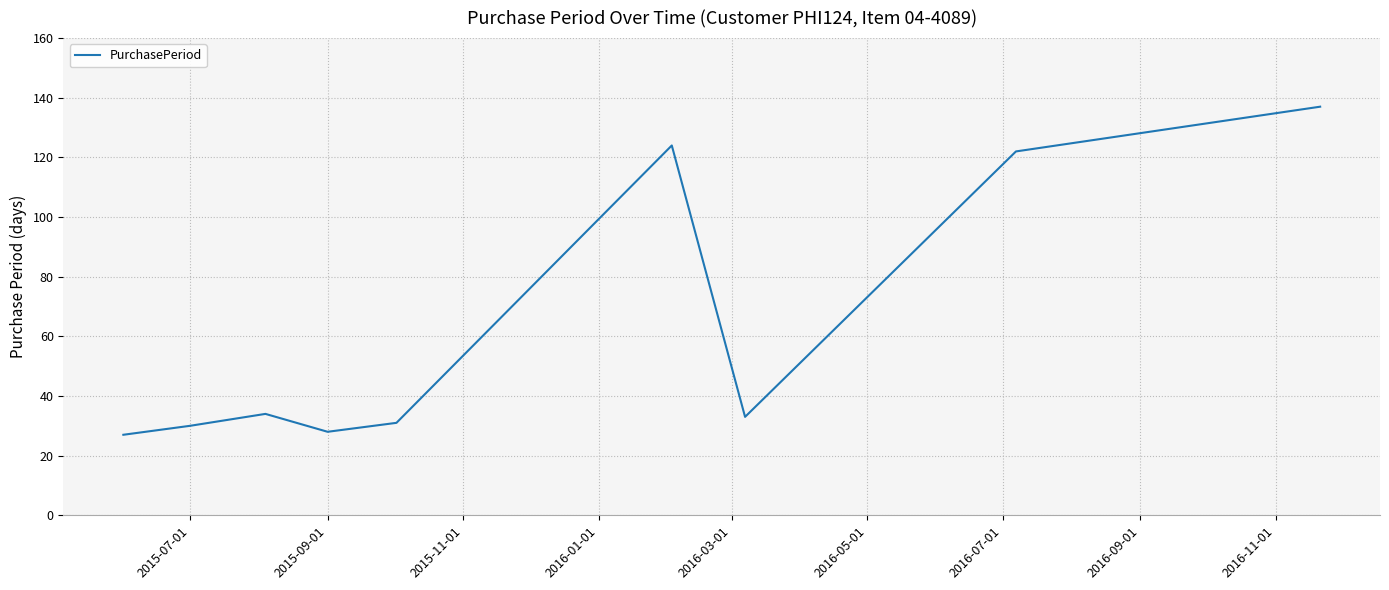

What is the maximum value shown in the chart?

137